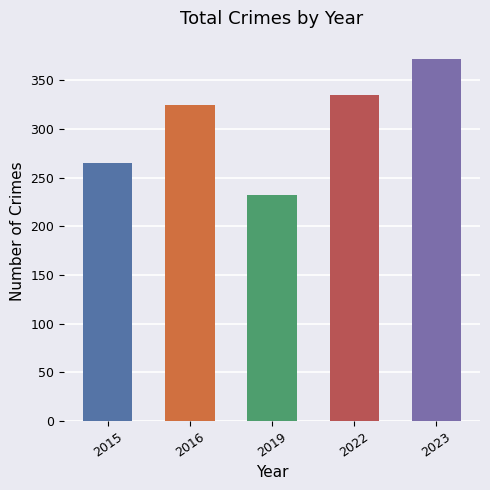

What is the smallest value displayed?

232